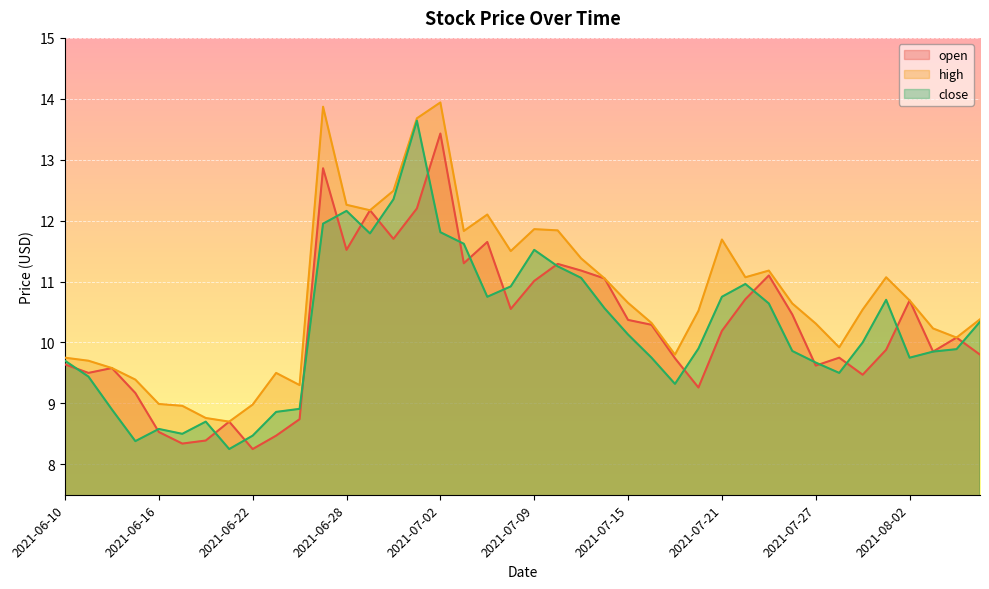

What value does the high series have at 2021-07-28?

9.9